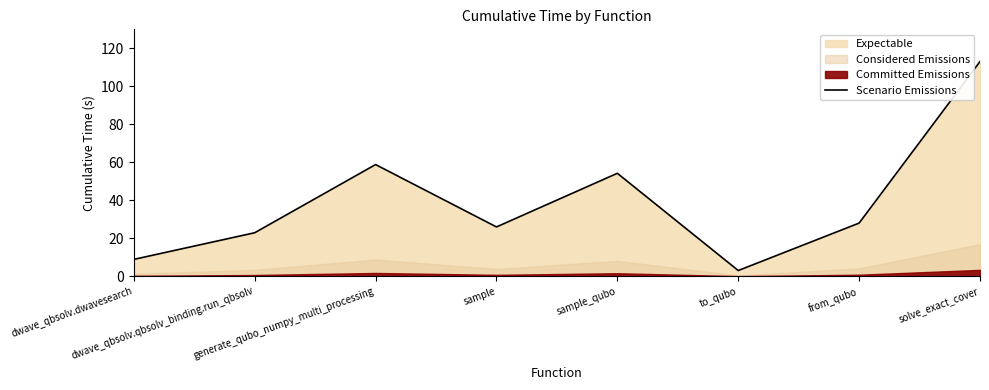

What is the average value?

39.3